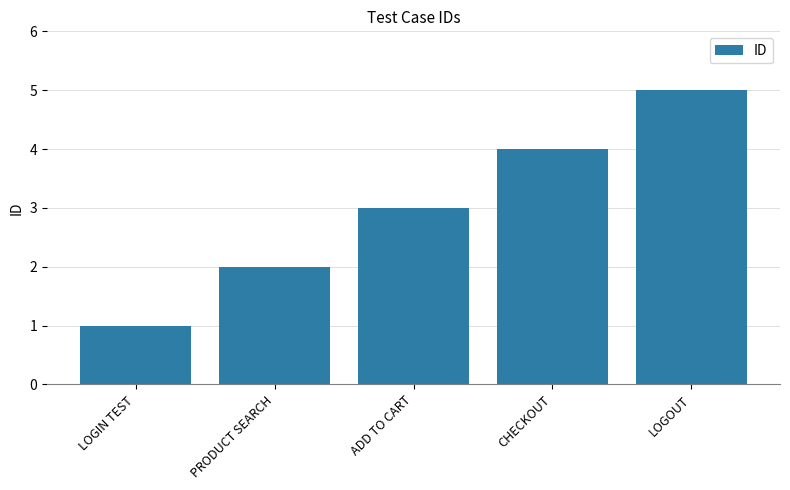

How many bars are there in total?

5